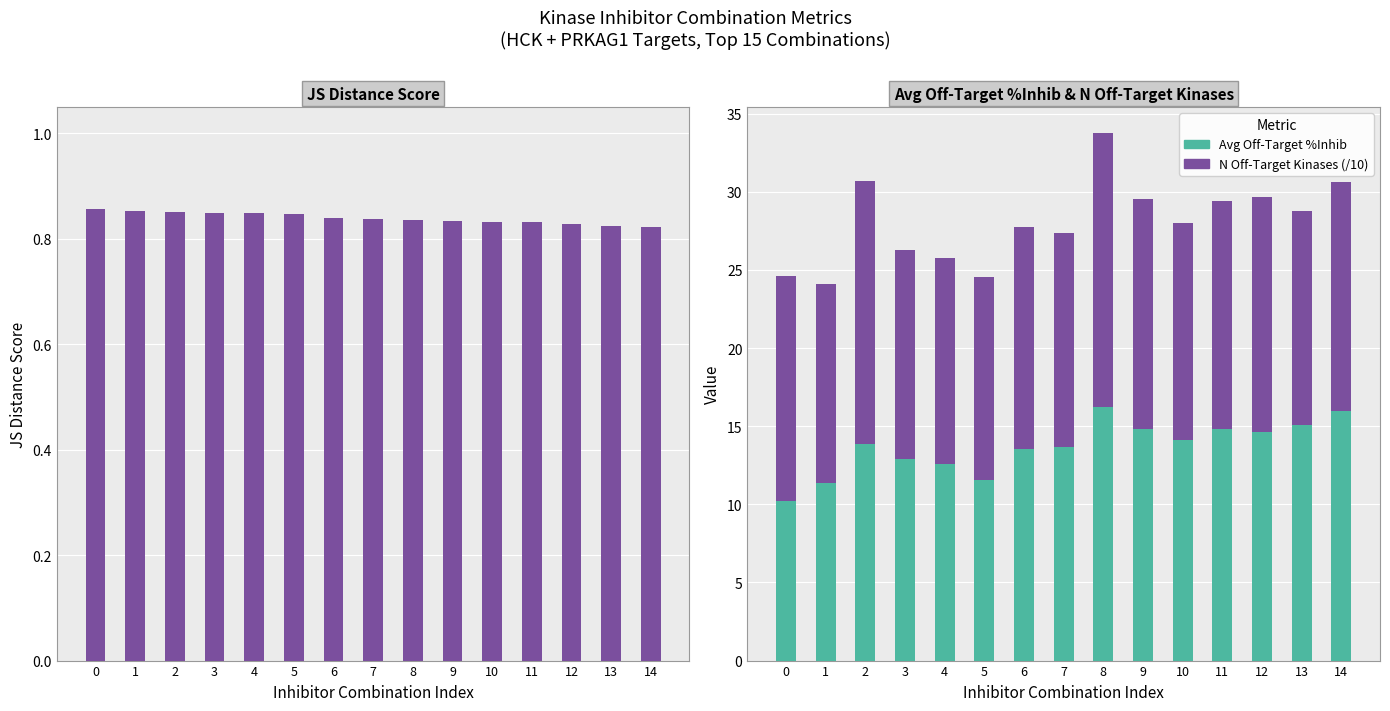

What is the value of the JS Distance Score bar at the 10th from the left?

0.8